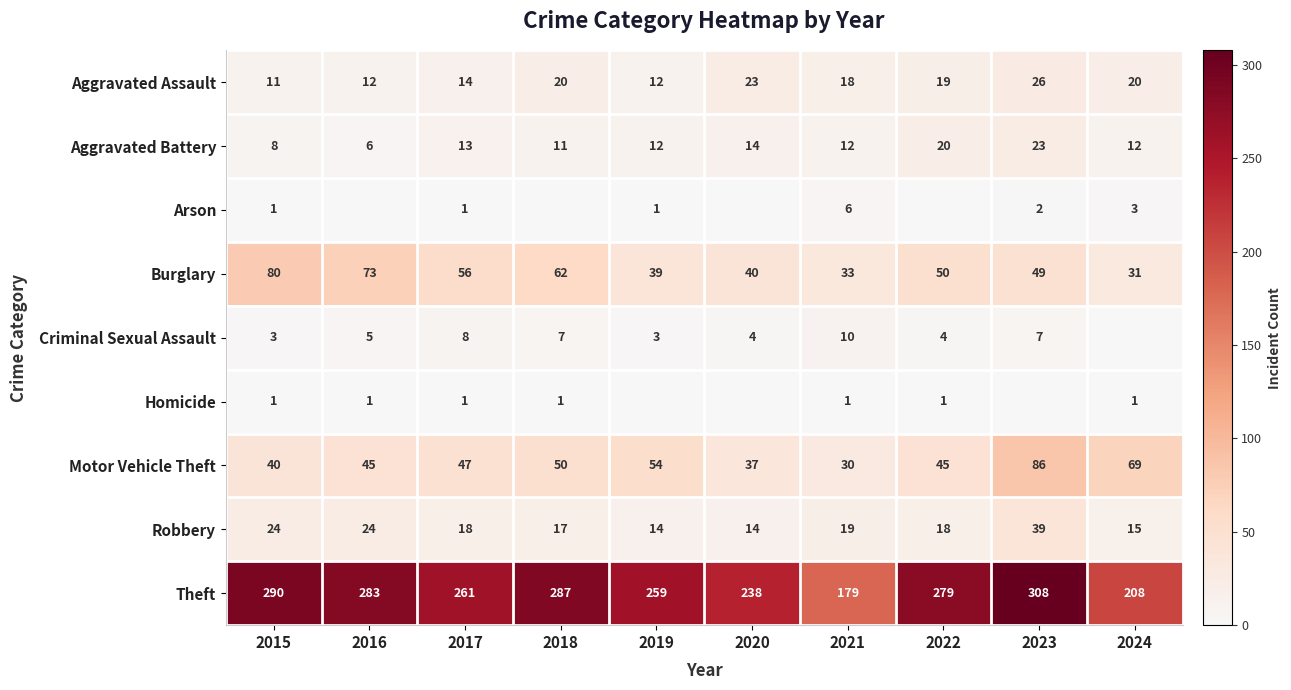

What is the difference between the maximum and minimum values in the Burglary series?

49